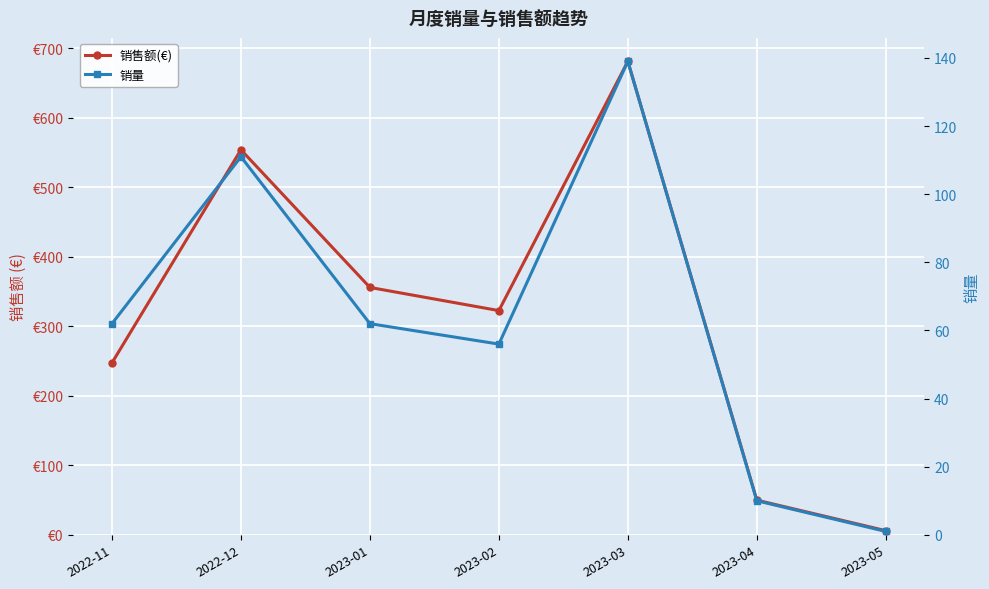

Which series changed the most between 2023-02 and 2023-05?

销售额(€)